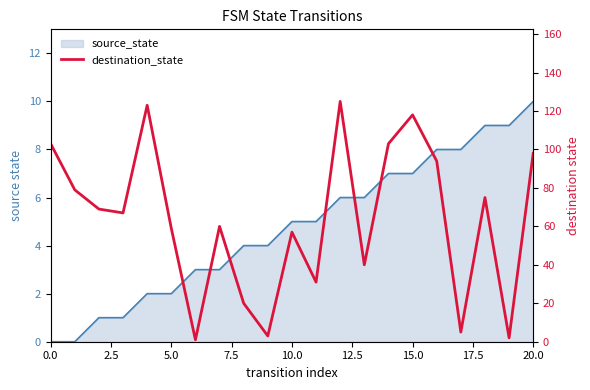

What position from the left is 16?

17